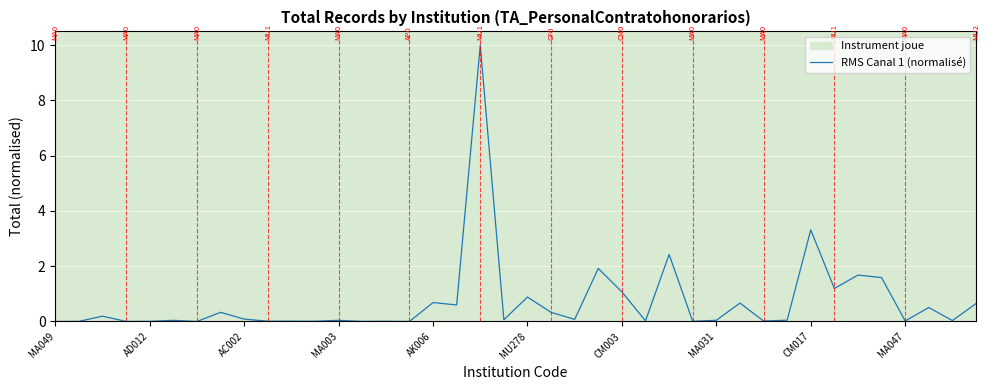

What is the maximum value shown in the chart?

10.0